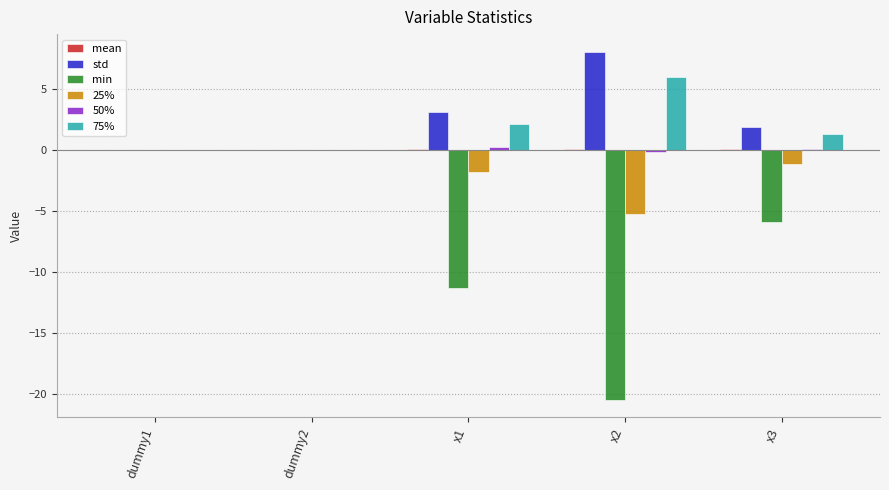

Is it true that 25% equals -0.0 at dummy2?

True